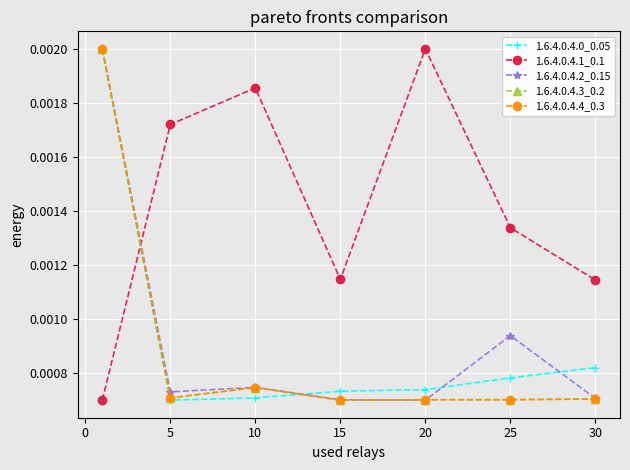

How many distinct data groups are displayed?

5